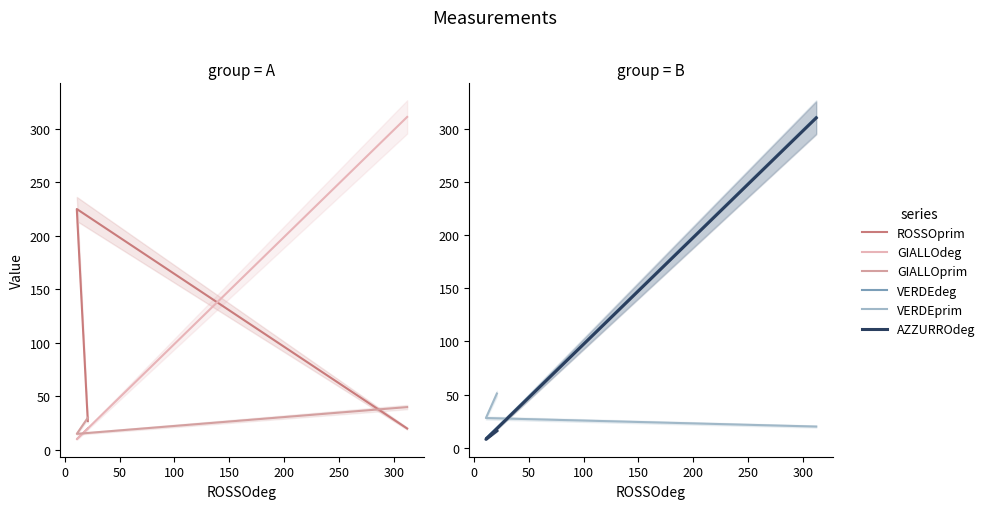

How many values in the VERDEprim series are below 28?

1